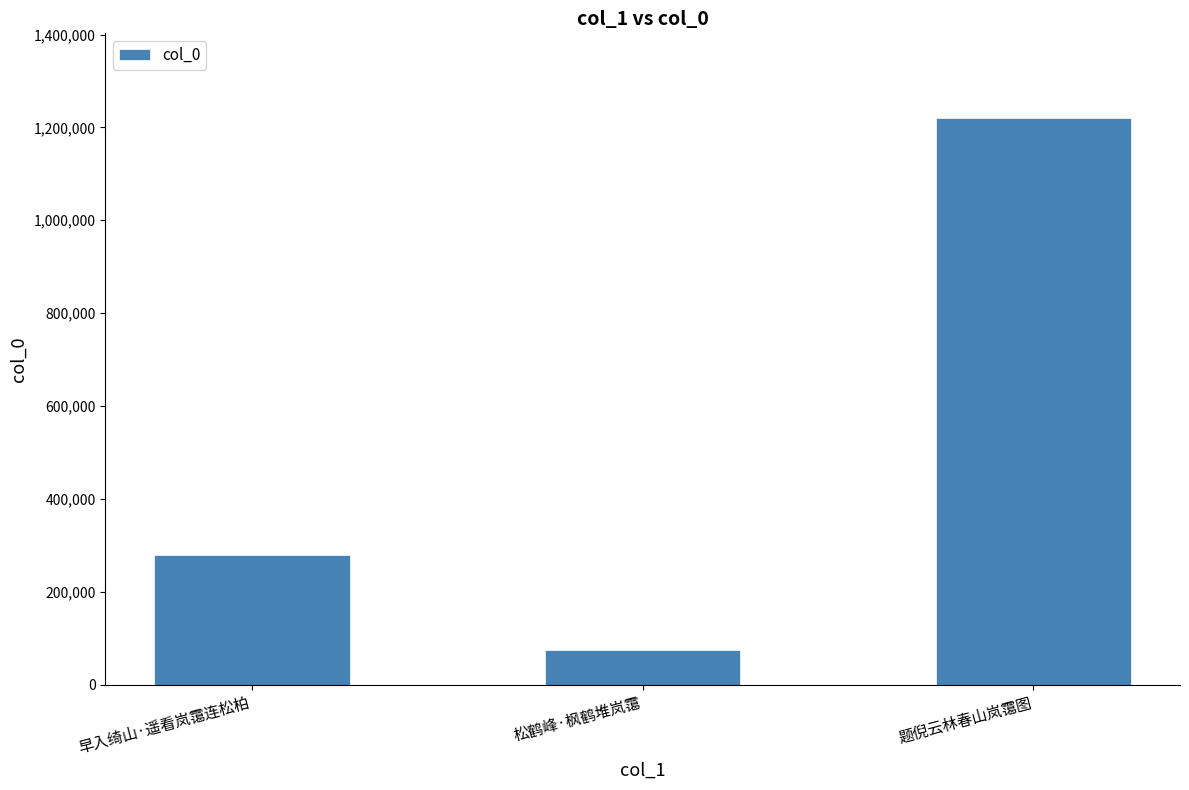

What is the label of the 3rd bar from the left?

题倪云林春山岚霭图